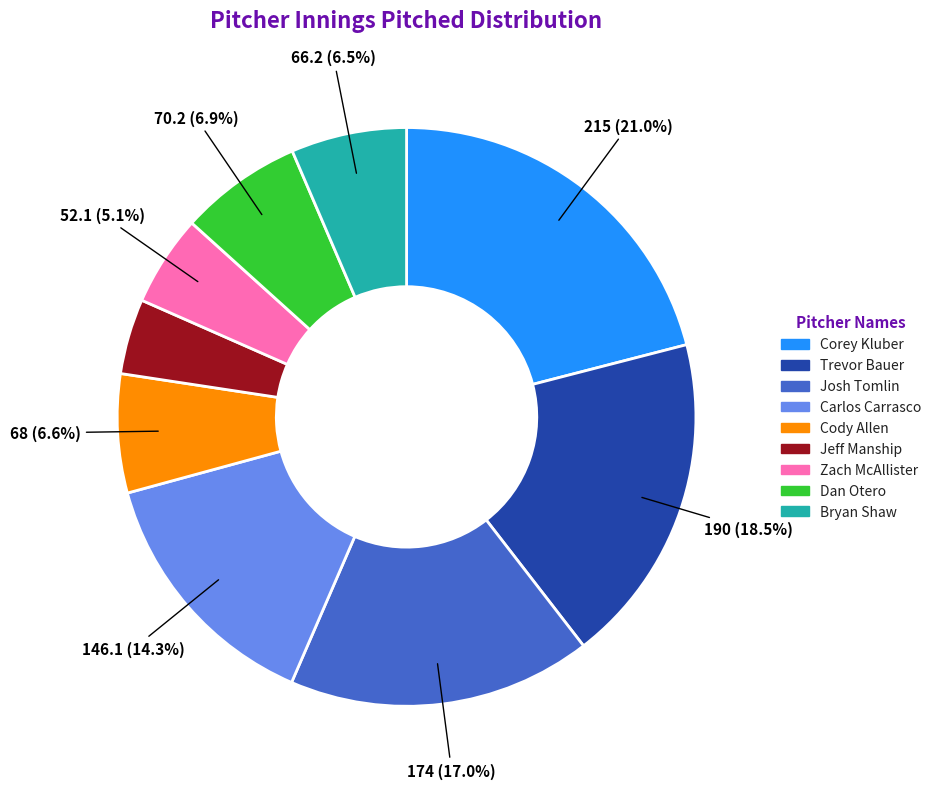

What is the ratio of the value at Bryan Shaw to the value at Corey Kluber?

0.3